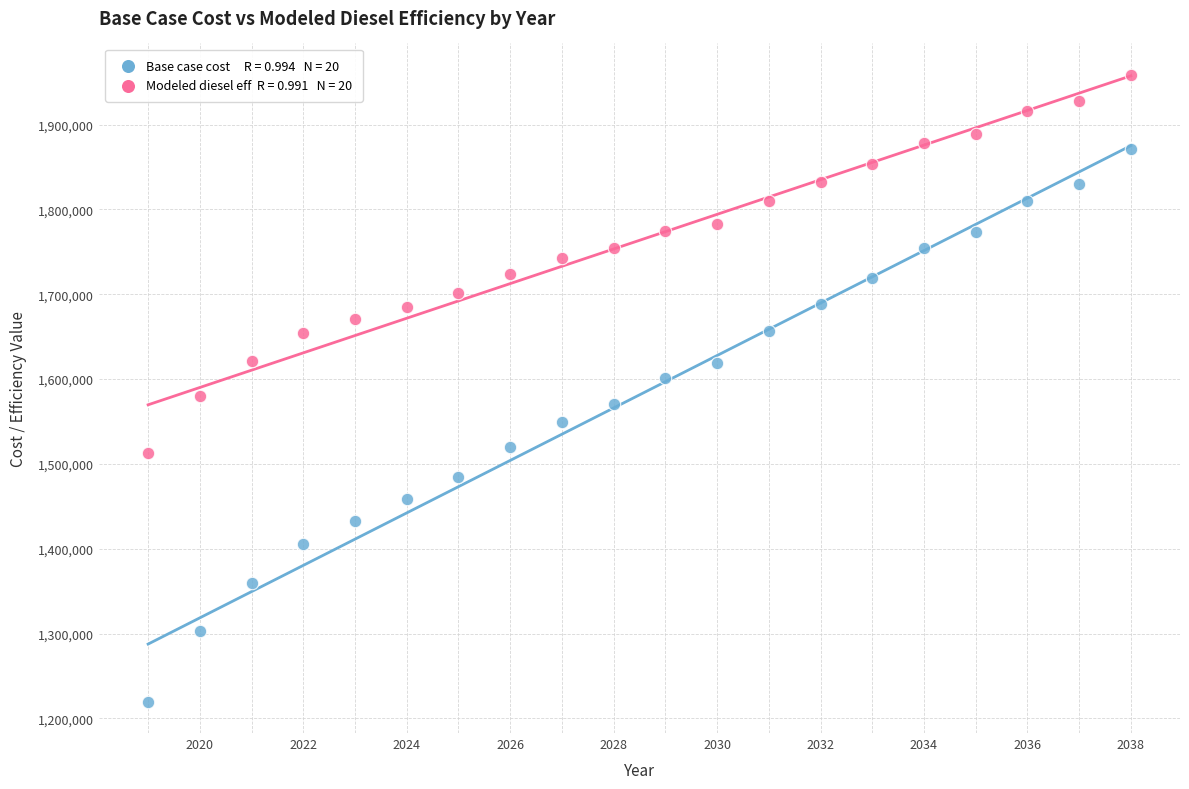

Across all data points, what is the range of Y values (max minus min)?

738867.6